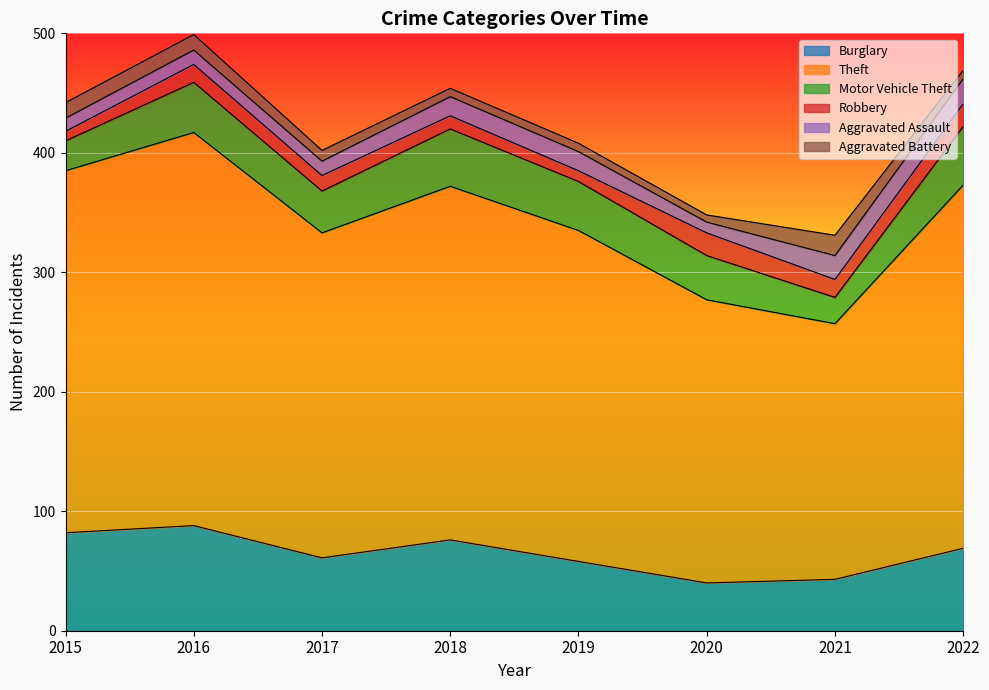

What is the highest value of the Burglary series?

88